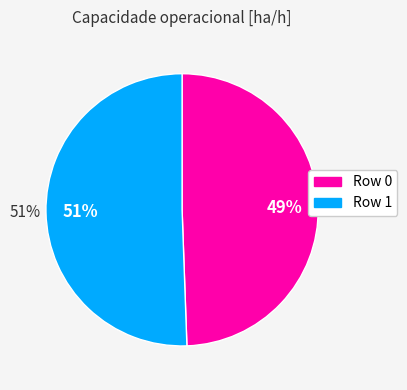

What is the largest slice in the pie chart?

Row 1